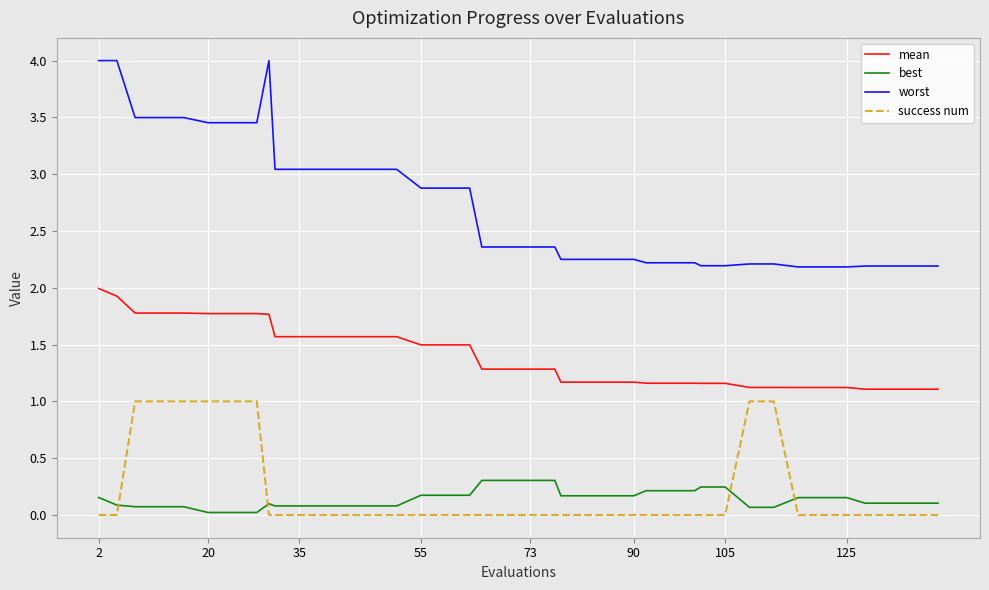

Rank the series by their maximum value, from highest to lowest.

worst, mean, success num, best